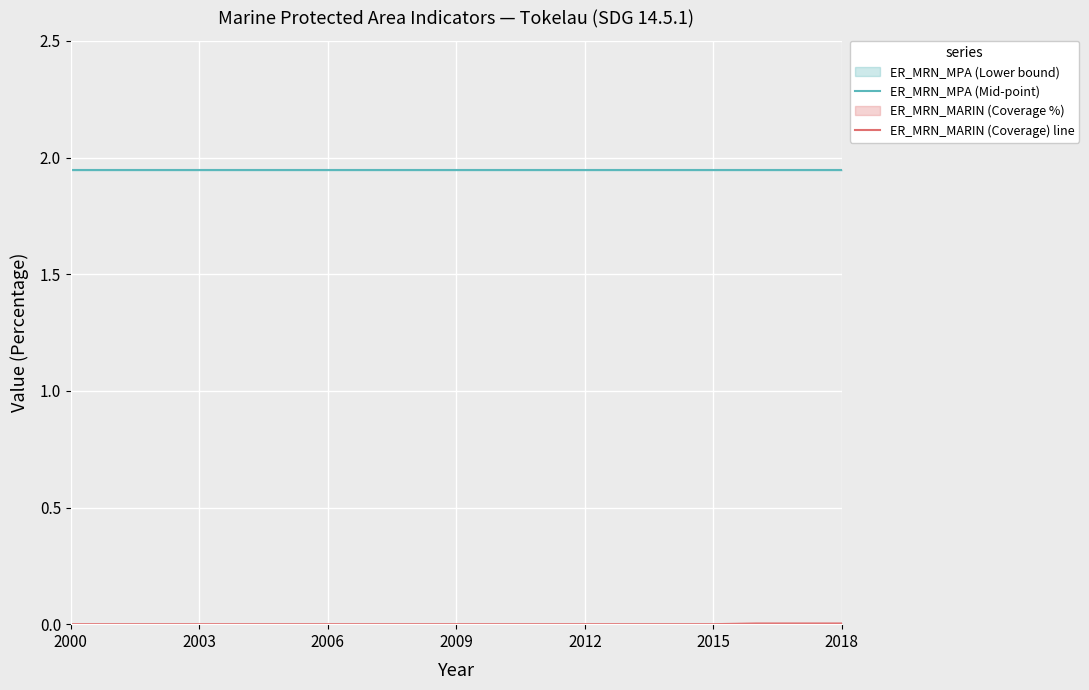

What is the sum of all ER_MRN_MPA (Mid-point) values?

37.0